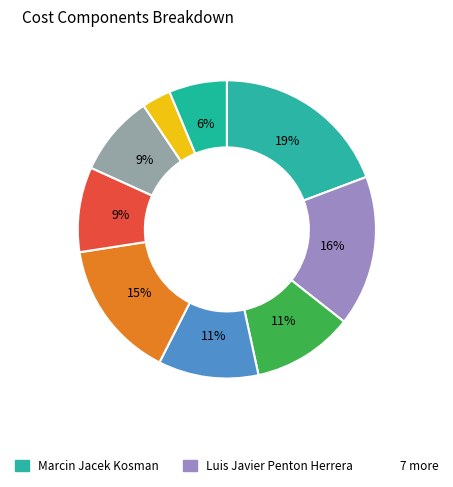

How many segments does this pie chart have?

9